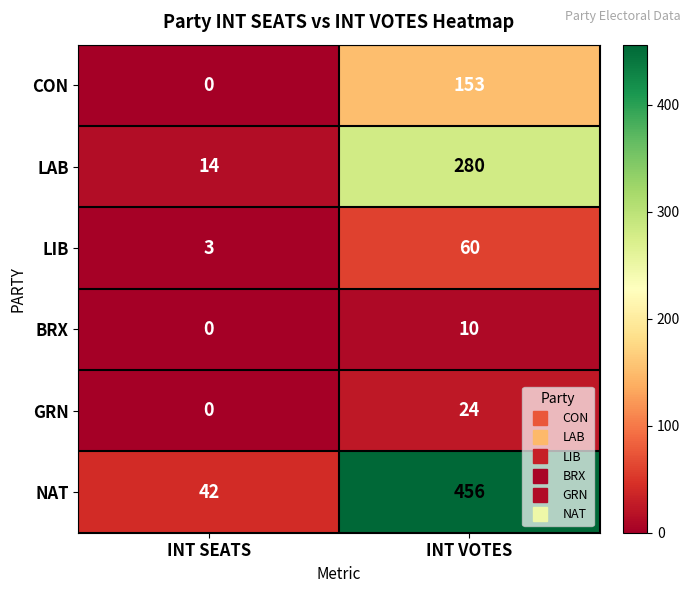

Reading right to left, list all the values displayed in this chart.

CON: 153	0
LAB: 280	14
LIB: 60	3
BRX: 10	0
GRN: 24	0
NAT: 456	42